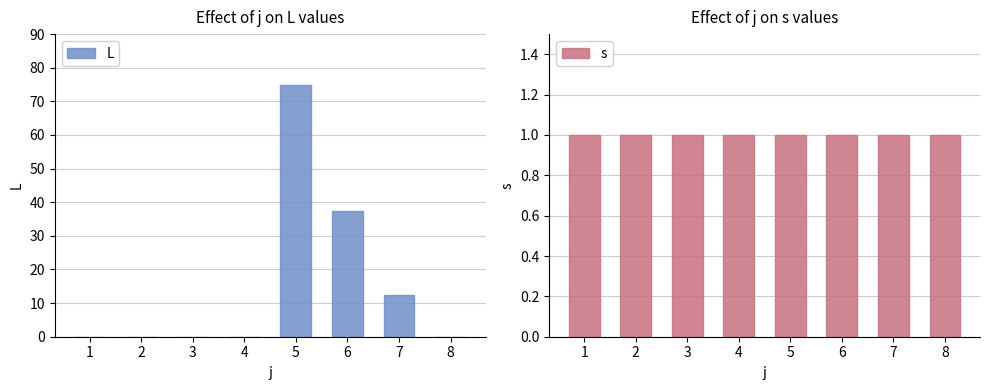

Reading right to left, transcribe all the data shown in this chart.

L: 8=0.0	7=12.5	6=37.5	5=75.0	4=0.0	3=0.0	2=0.0	1=0.0
s: 8=1.0	7=1.0	6=1.0	5=1.0	4=1.0	3=1.0	2=1.0	1=1.0